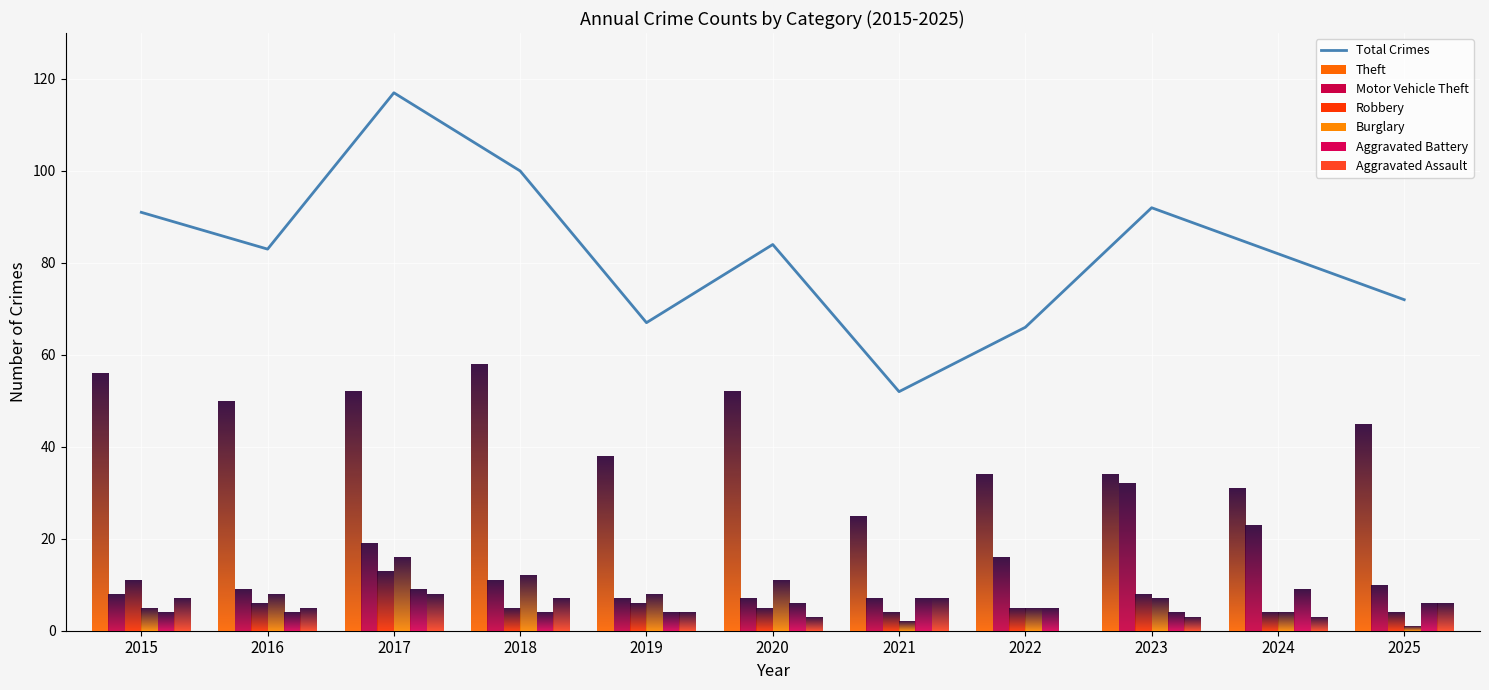

At which label does the data first exceed 83?

2015